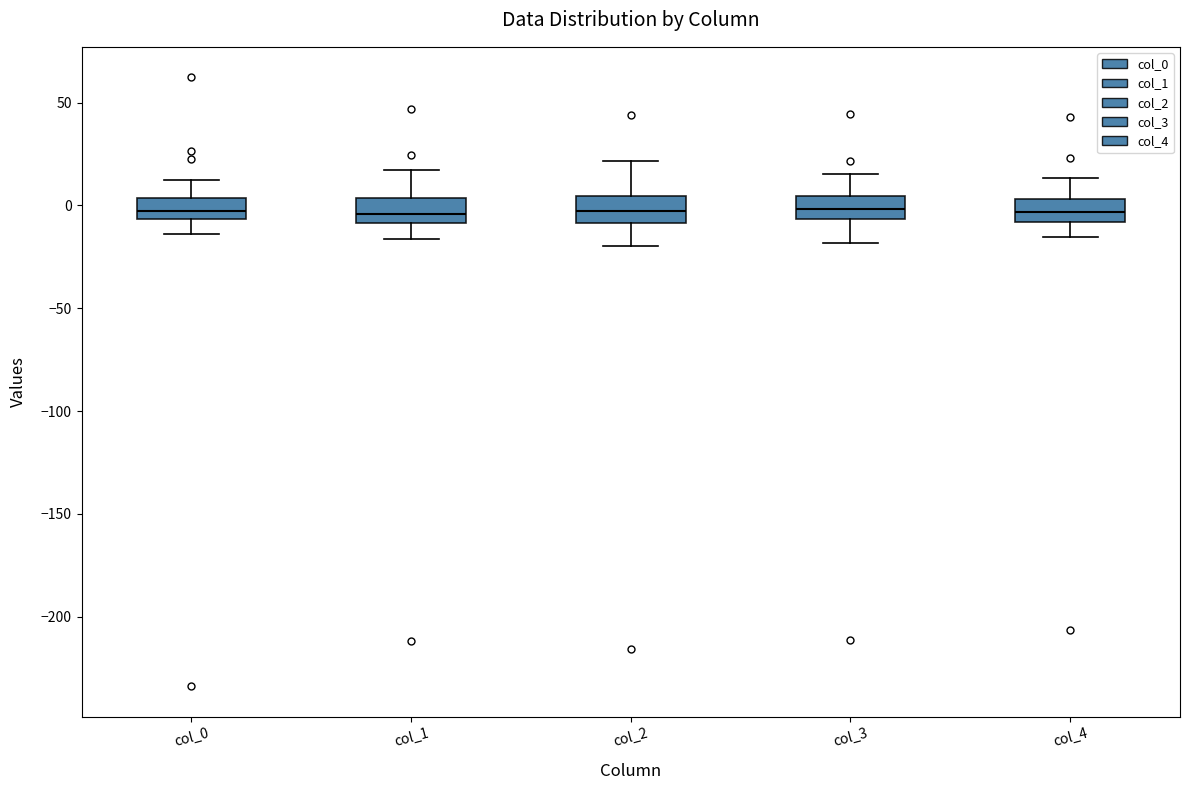

Where is the upper edge of the box for col_2 on the y-axis? The values are not printed on the chart, so give them approximately, as read against the axis.

5